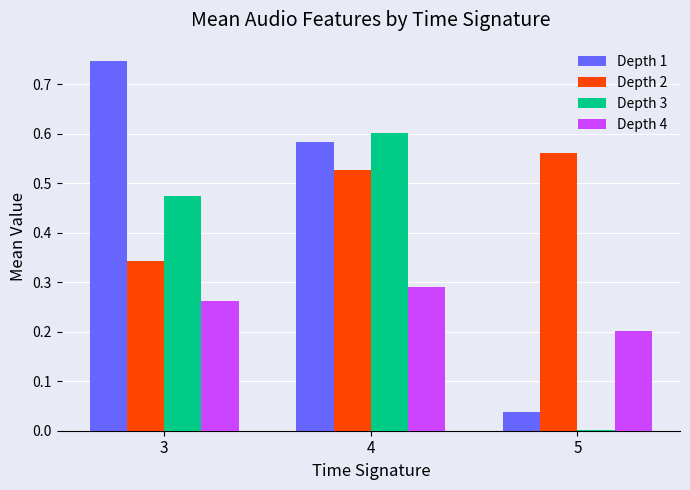

What is the difference between the Depth 2 values at 4 and 3?

0.2